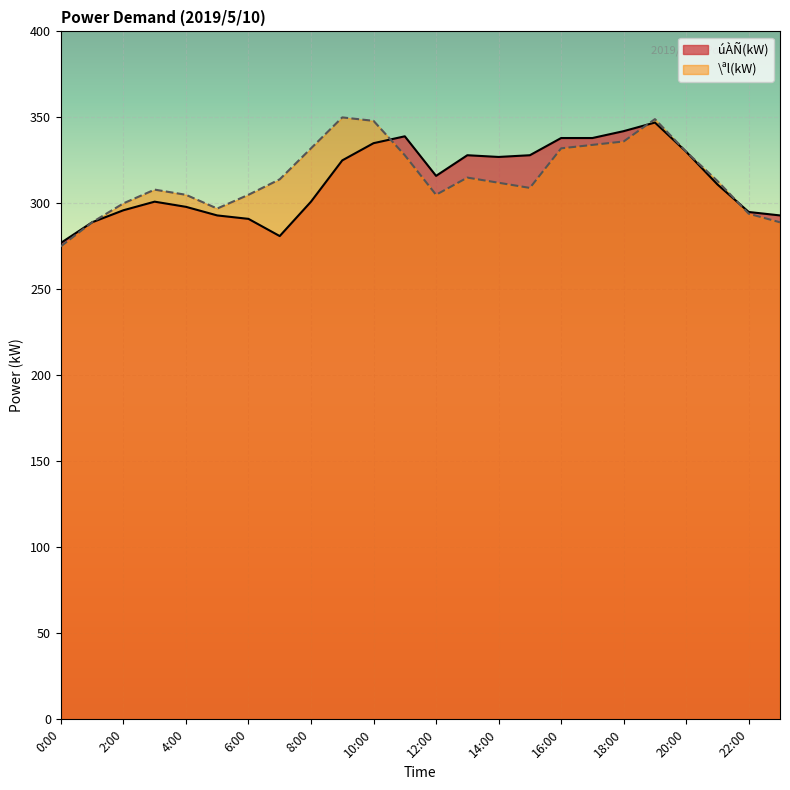

What is the spread (max minus min) of values at 9:00?

25